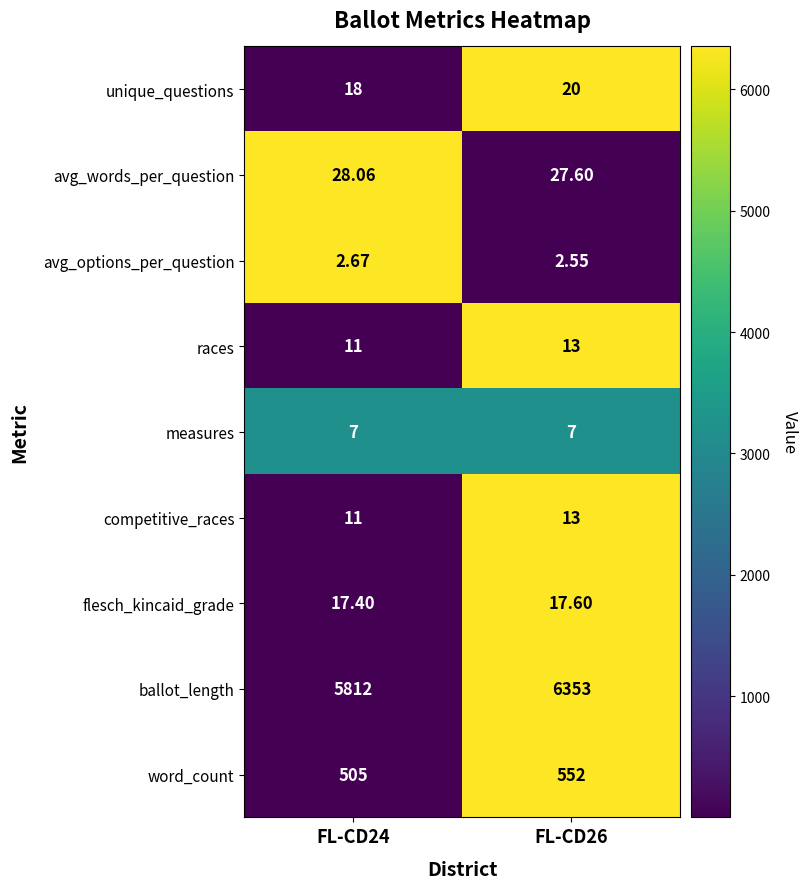

Between FL-CD24 and FL-CD26, which series saw the biggest shift?

ballot_length